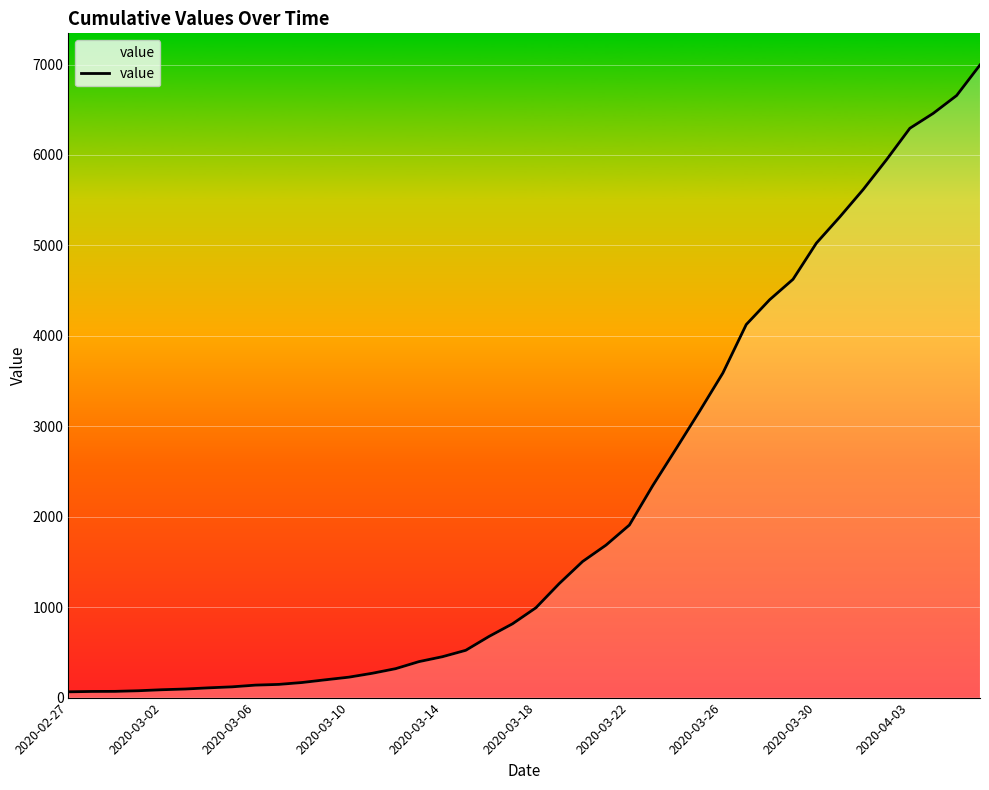

What is the maximum value shown in the chart?

6995